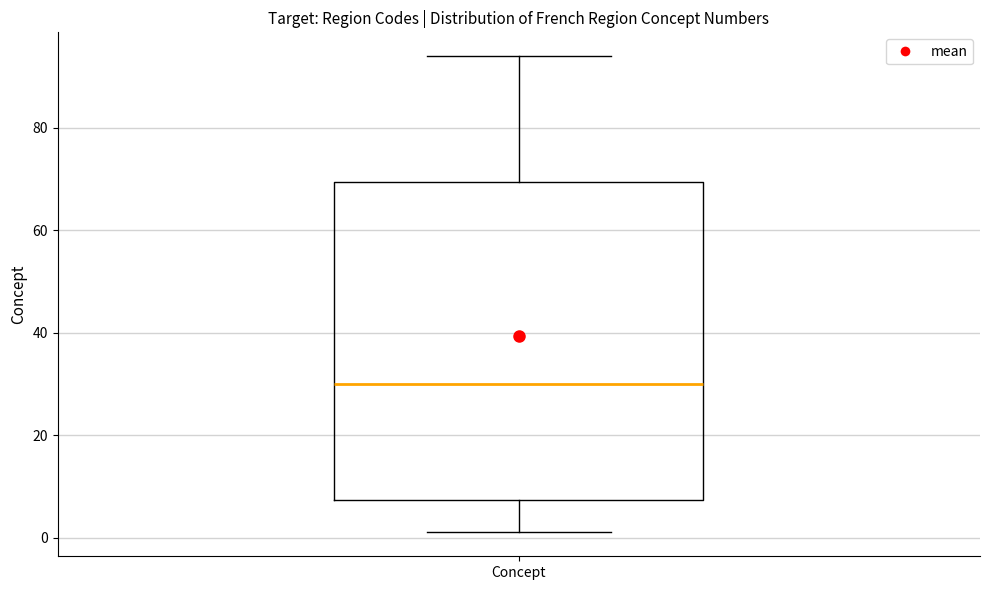

Where is the upper edge of the box for Concept on the y-axis? The values are not printed on the chart, so give them approximately, as read against the axis.

70